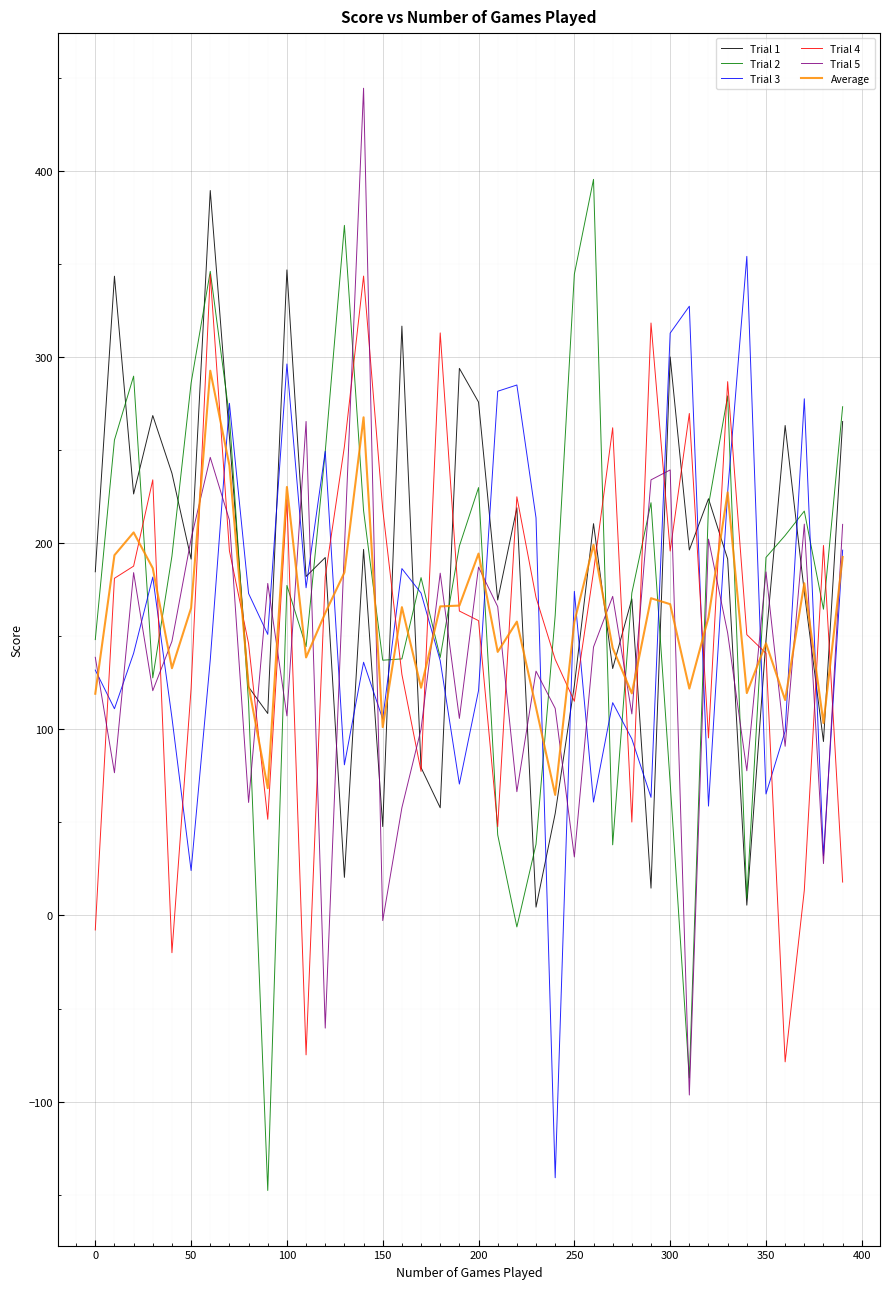

What is the lowest value of the Trial 4 series?

-78.7